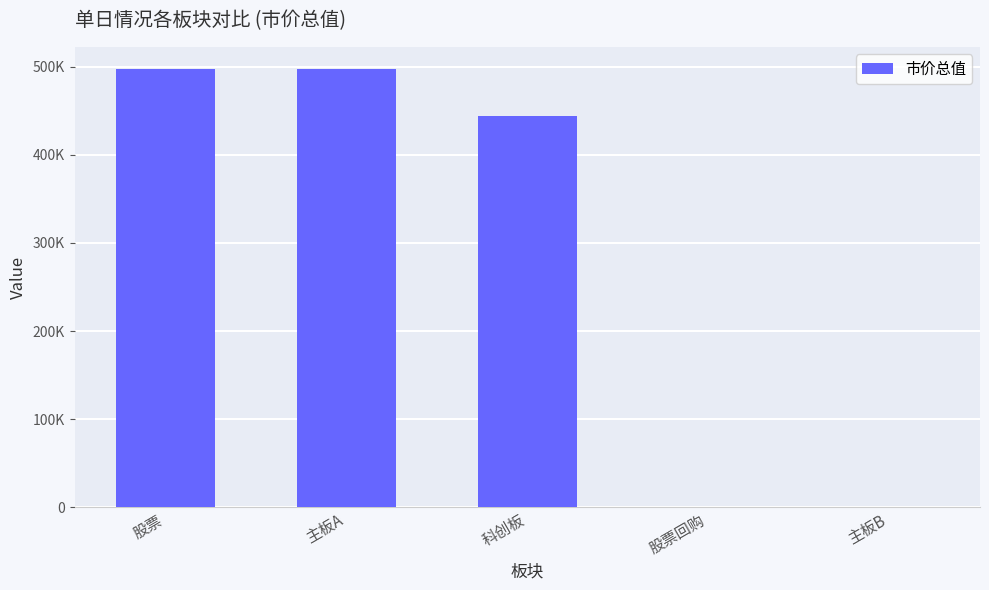

The chart shows a value of 0.0 at 主板B. True or false?

True